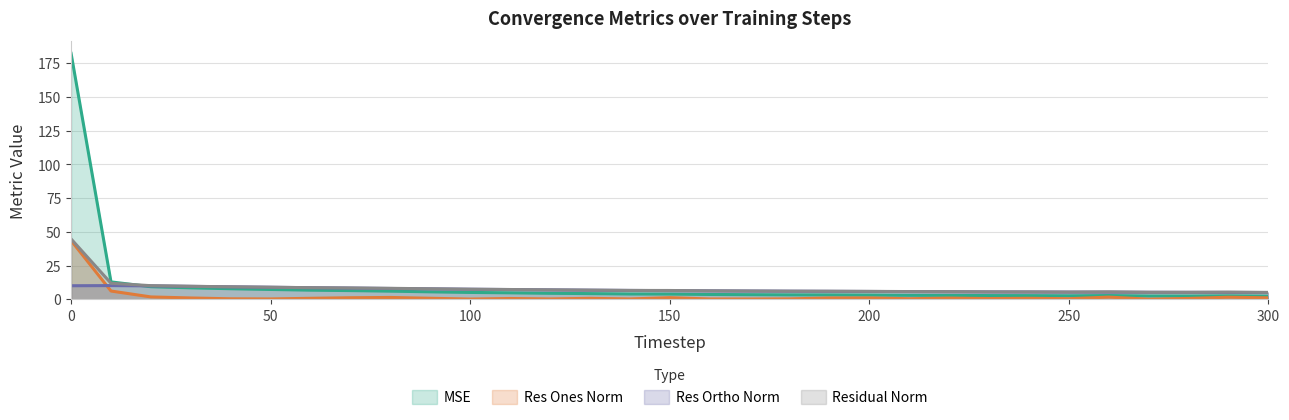

Count the number of data series in this chart.

4